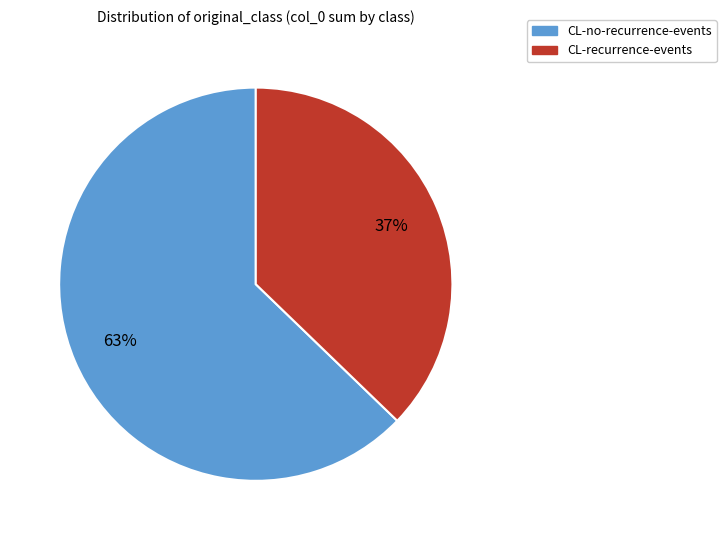

How many slices are in this pie chart?

2